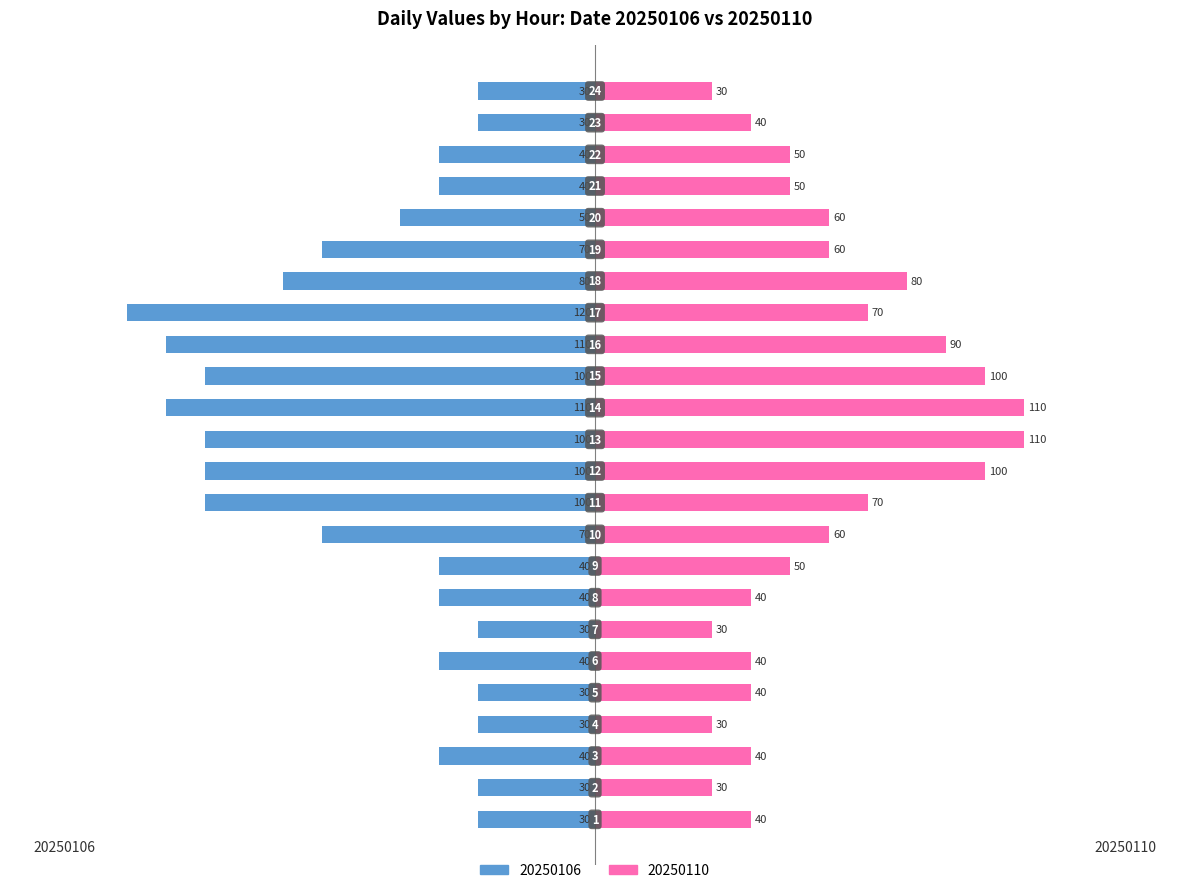

Reading left to right, list all the values displayed in this chart.

20250106: -30	-30	-40	-30	-30	-40	-30	-40	-40	-70	-100	-100	-100	-110	-100	-110	-120	-80	-70	-50	-40	-40	-30	-30
20250110: 40	30	40	30	40	40	30	40	50	60	70	100	110	110	100	90	70	80	60	60	50	50	40	30